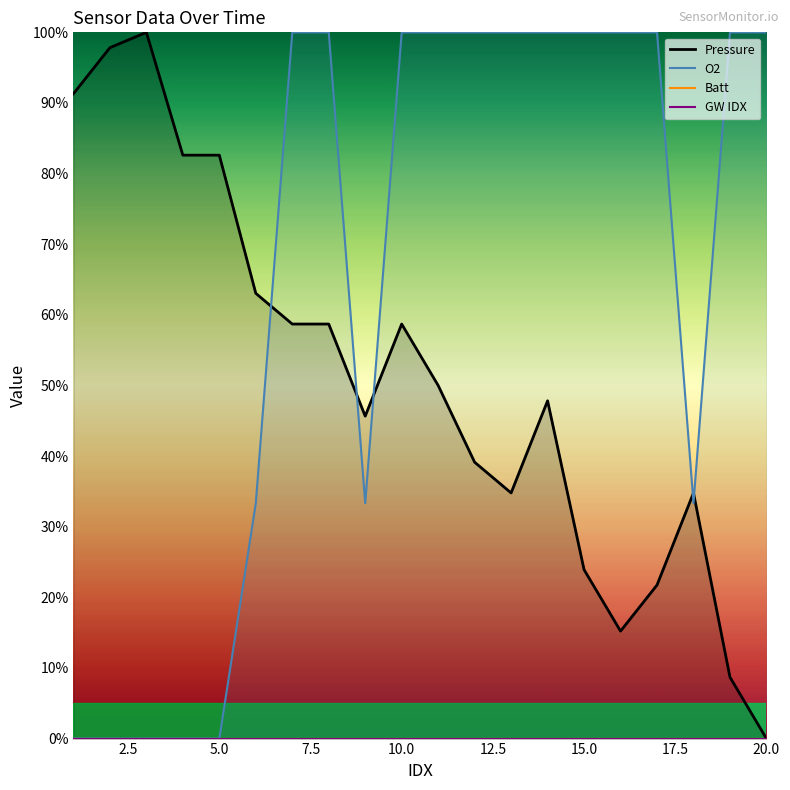

What is the value of the Pressure point at the 1st from the left?

91.3